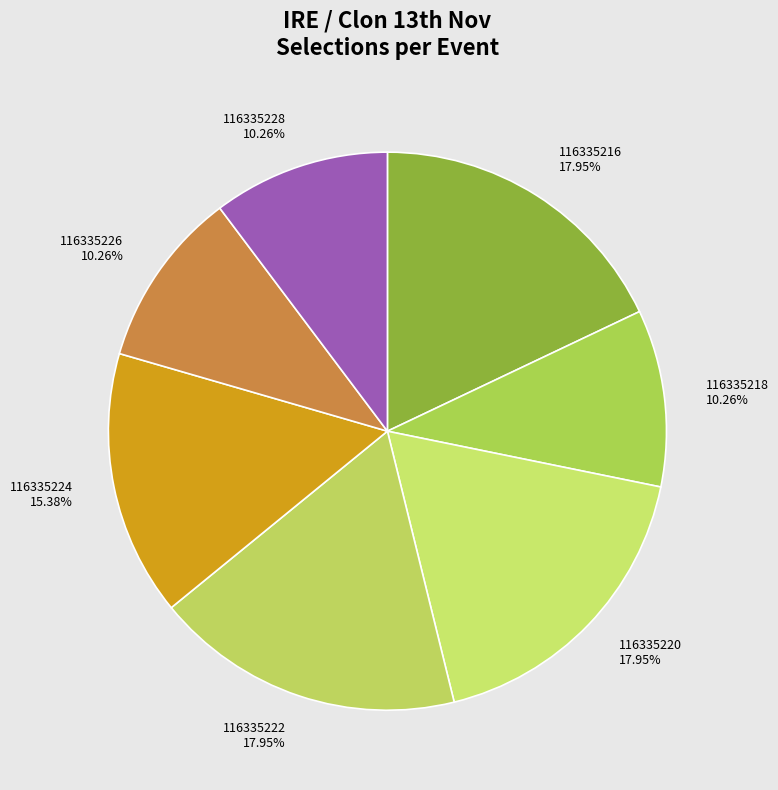

The 116335220 slice represents 18% of the pie. True or false?

True